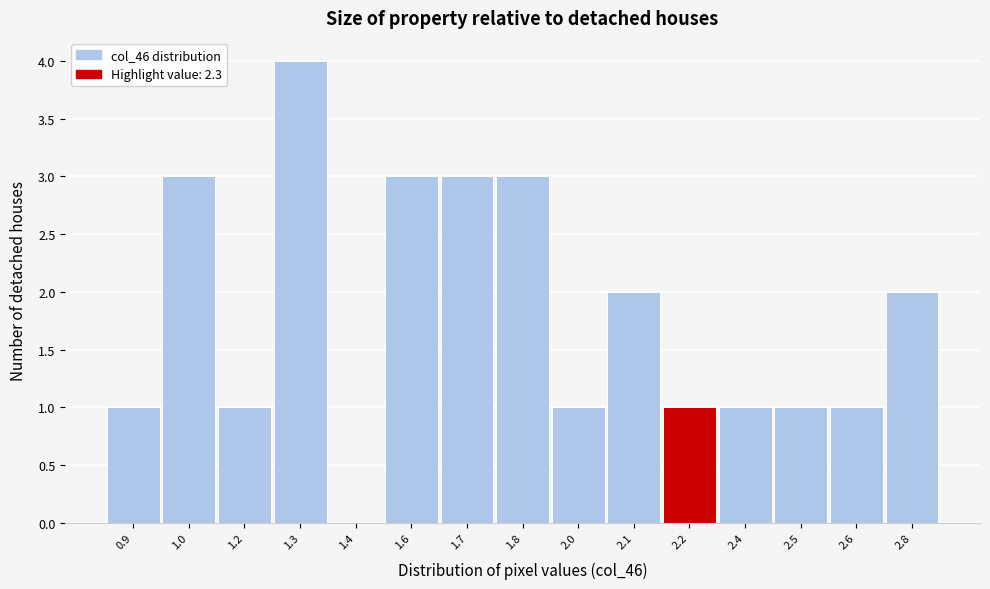

Reading left to right, extract all data points from this chart.

0.9=1	1.0=3	1.2=1	1.3=4	1.4=0	1.6=3	1.7=3	1.8=3	2.0=1	2.1=2	2.2=1	2.4=1	2.5=1	2.6=1	2.8=2